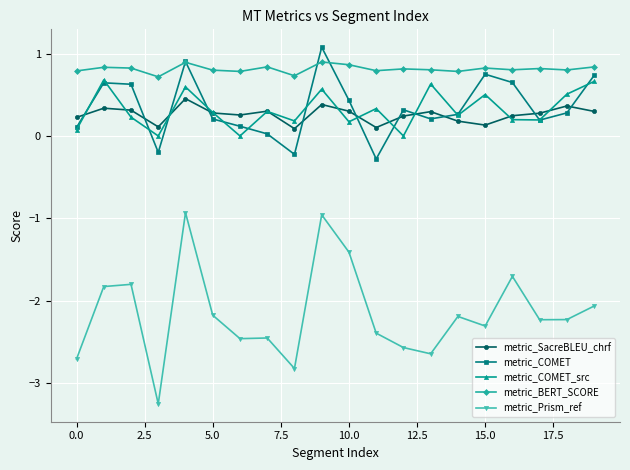

True or false: metric_COMET has more than 2 points higher than both neighbors.

True